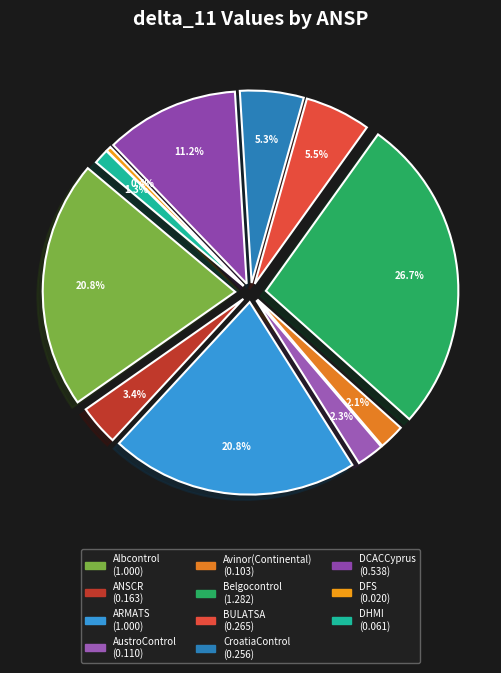

To the nearest percent, what is the average slice percentage?

9%